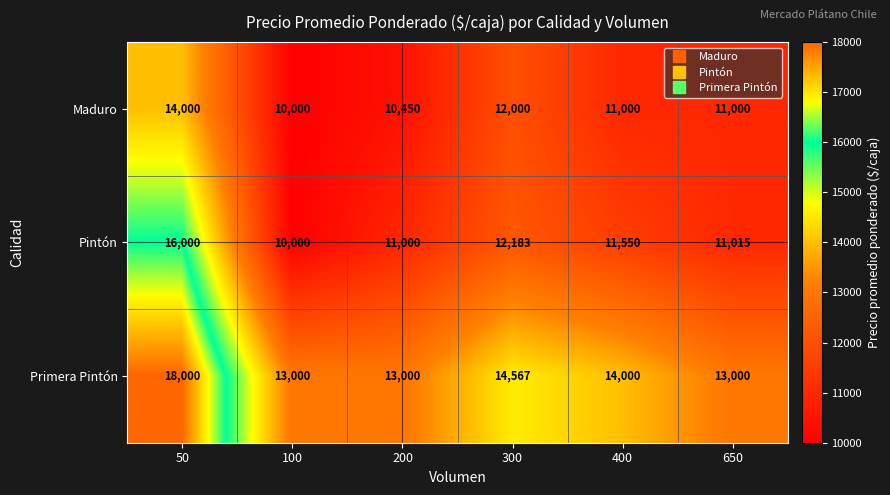

Rank the series by their maximum value, from lowest to highest.

Maduro, Pintón, Primera Pintón